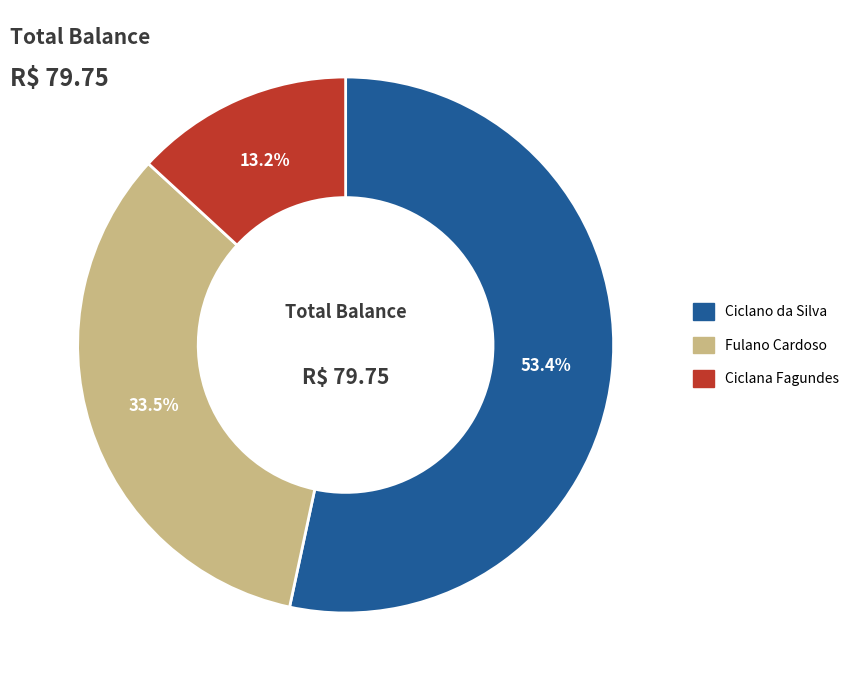

How many slices are in this pie chart?

3